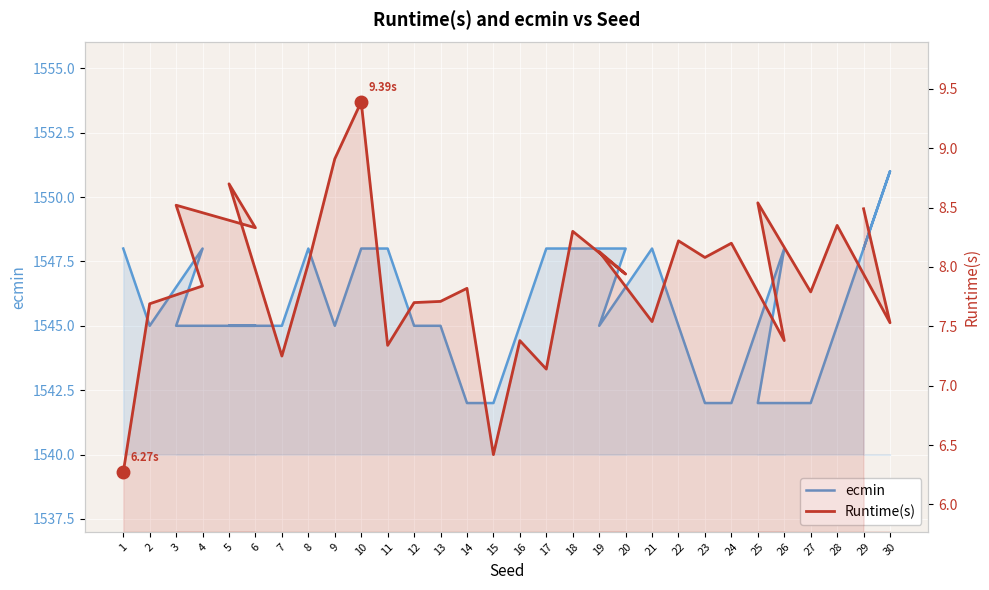

What is the minimum value for ecmin?

1542.0